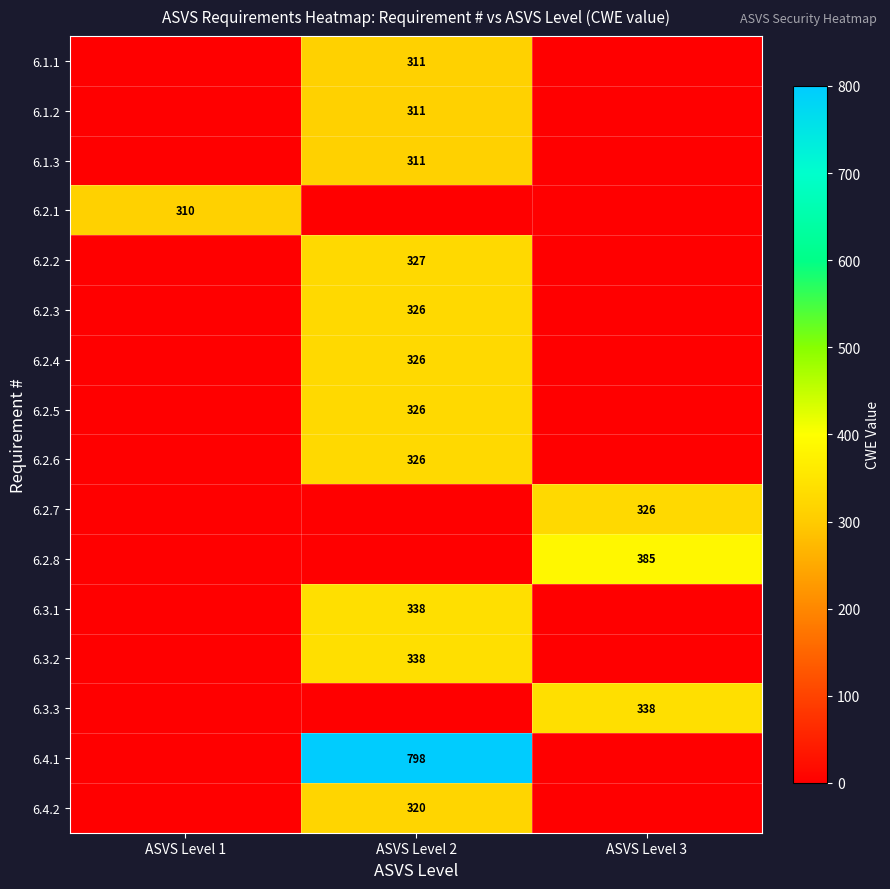

What is the difference between the highest and lowest values at ASVS Level 1?

310